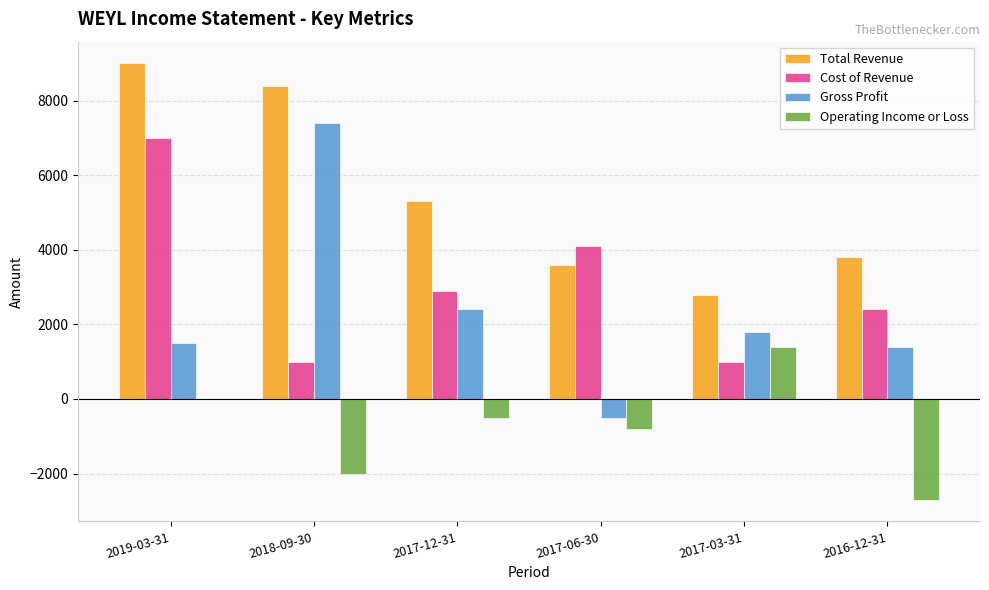

What is the highest value of the Operating Income or Loss series?

1400